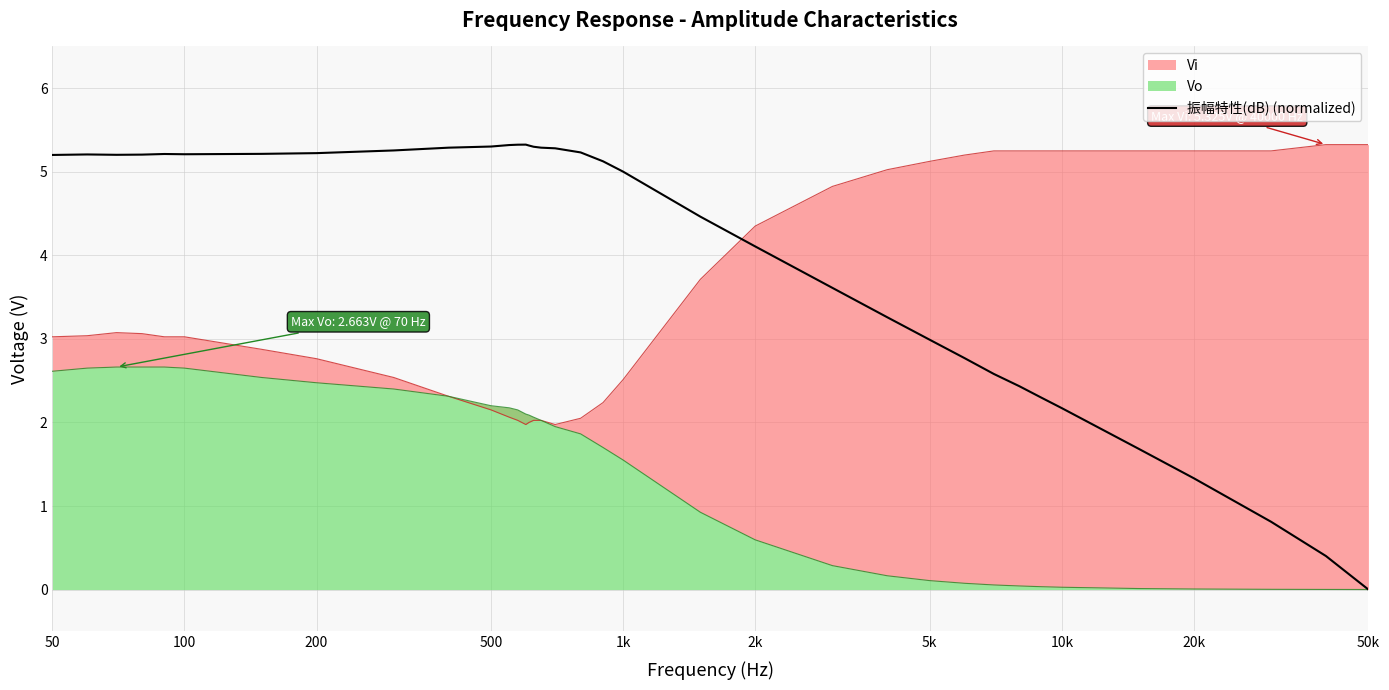

True or false: there are more than 0 points higher than both neighbors.

True